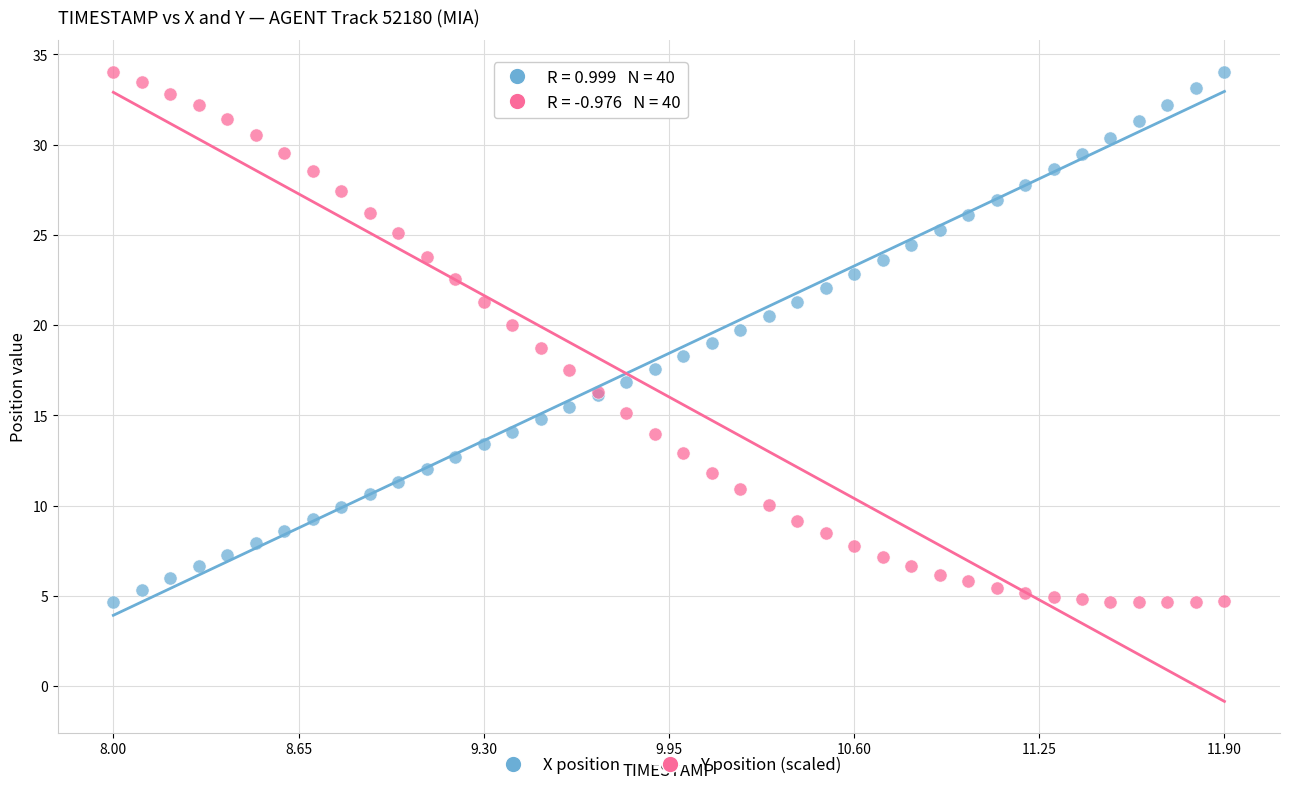

What are all the series names shown in the legend?

X position, Y position (scaled)